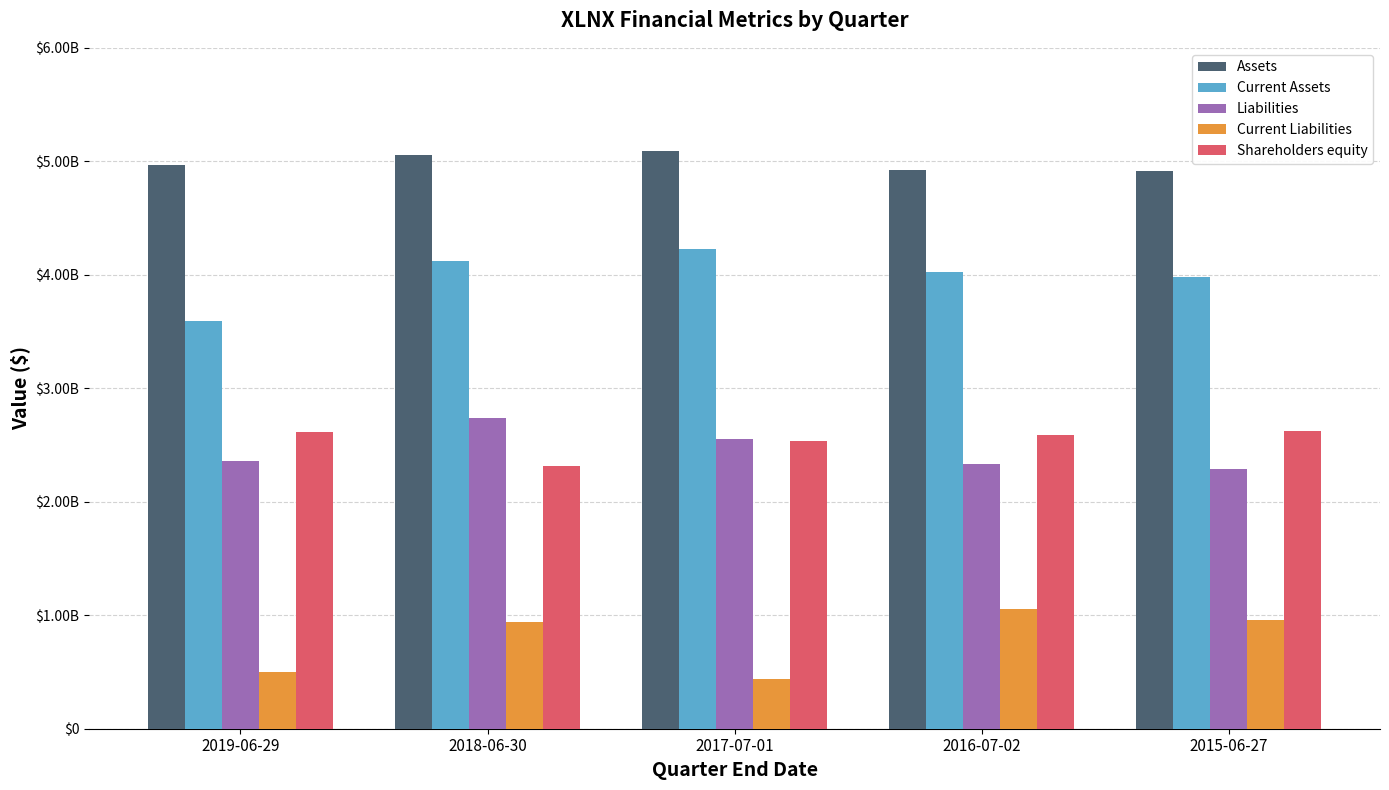

Does the chart contain any negative values?

No